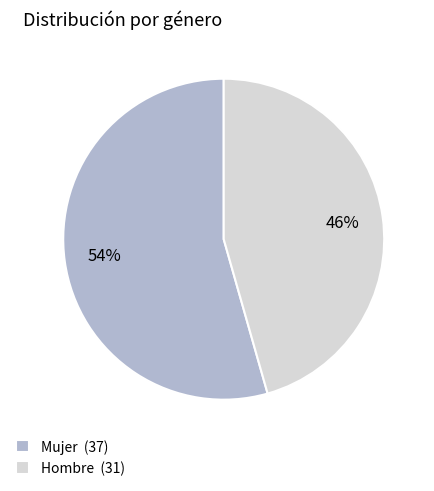

To the nearest percent, what is the average slice percentage?

50%